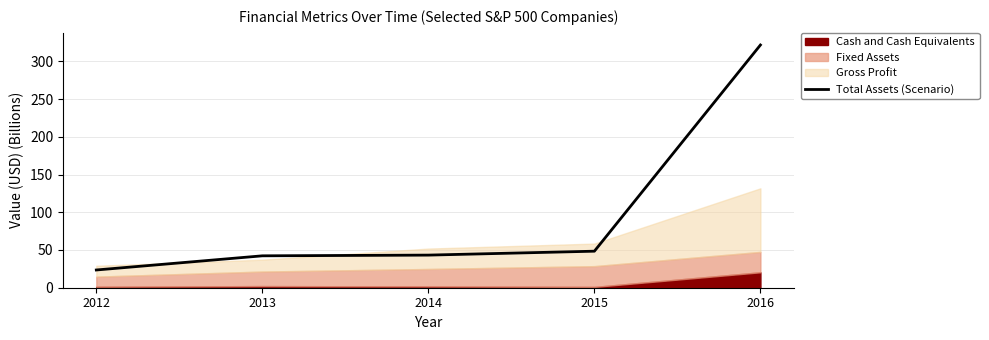

How many values exceed 43?

3